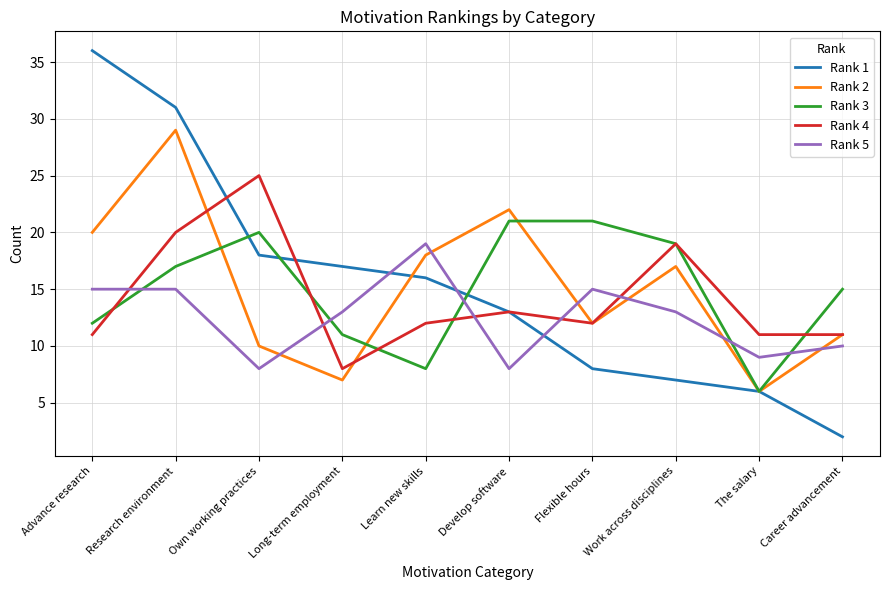

What is the total value across all series at Develop software?

77